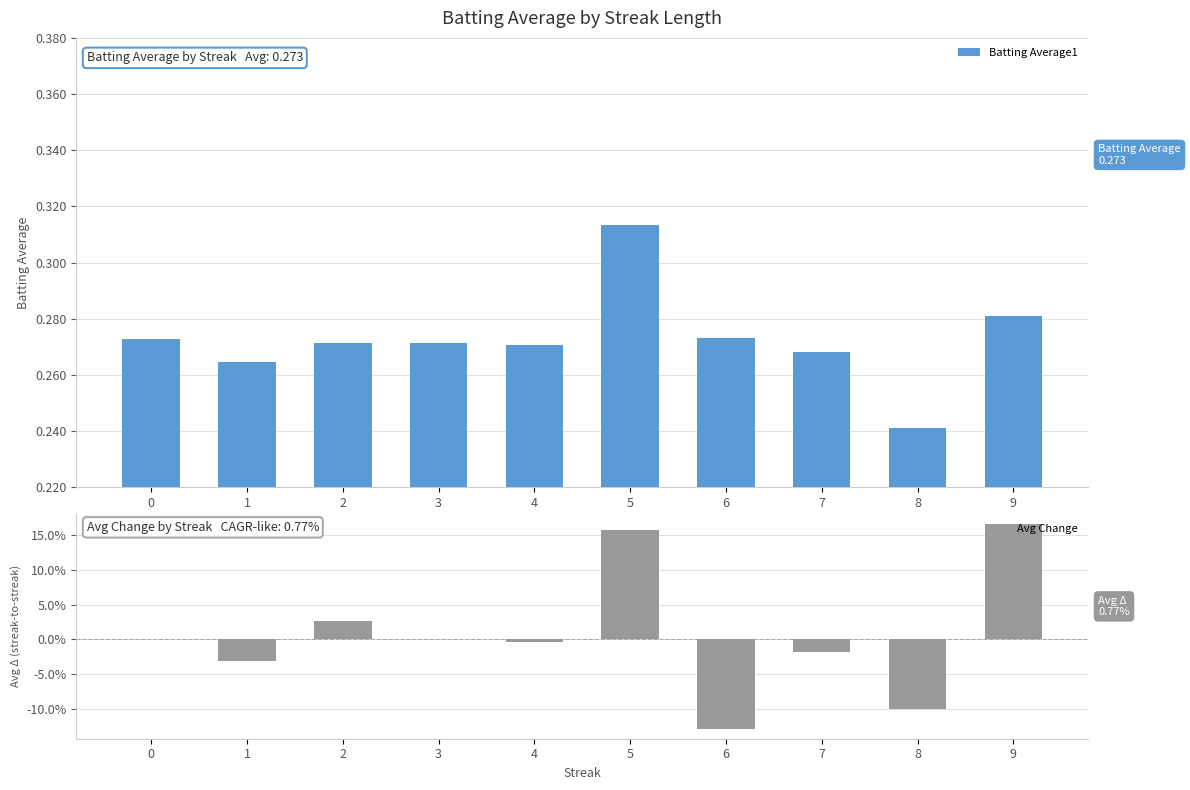

What is the spread (max minus min) of values at 0?

0.3